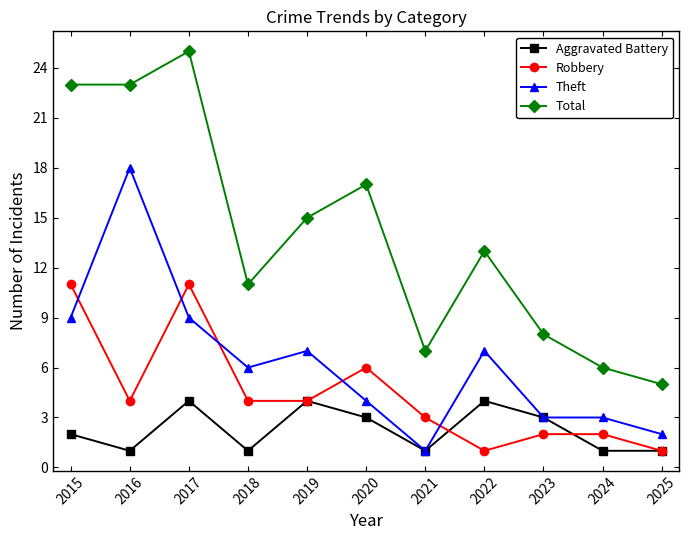

Which series has the widest spread of values?

Total